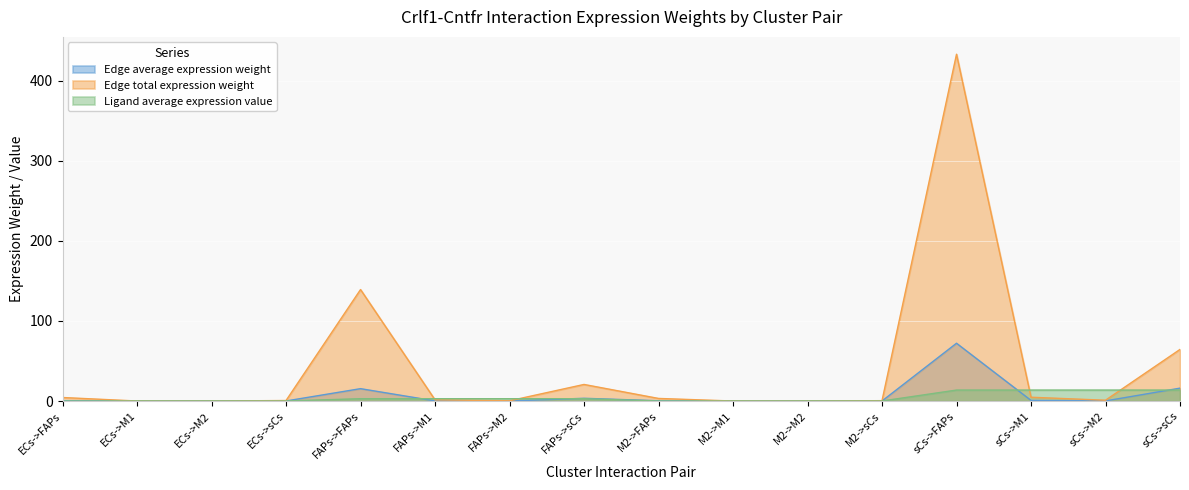

Count the number of categories in the chart.

16